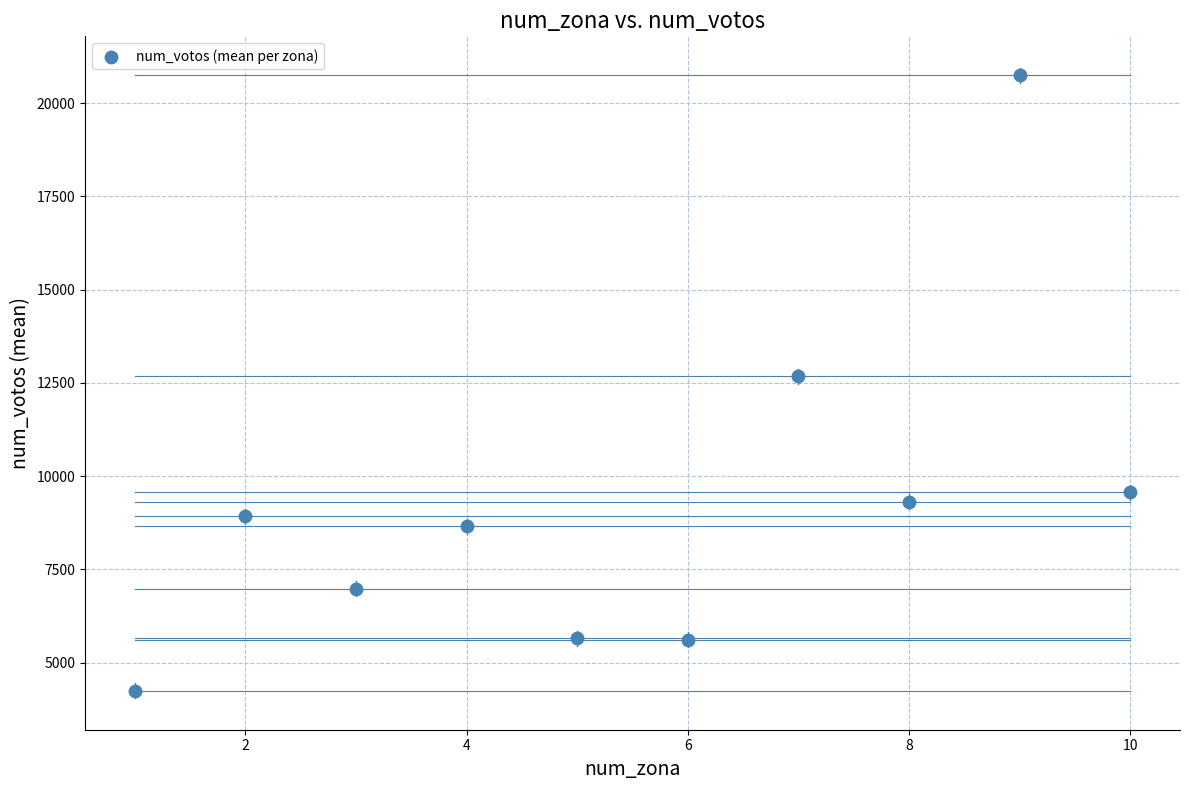

What is the average X value?

5.5